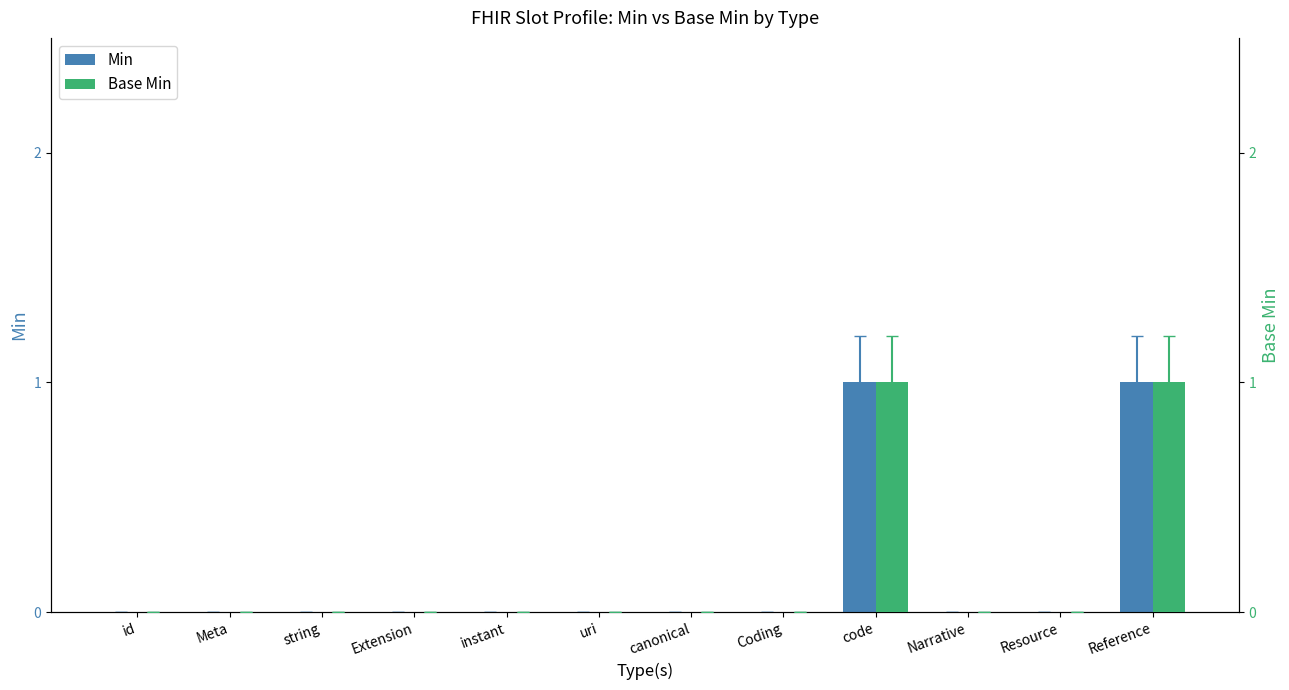

What are all the series names shown in the legend?

Min, Base Min